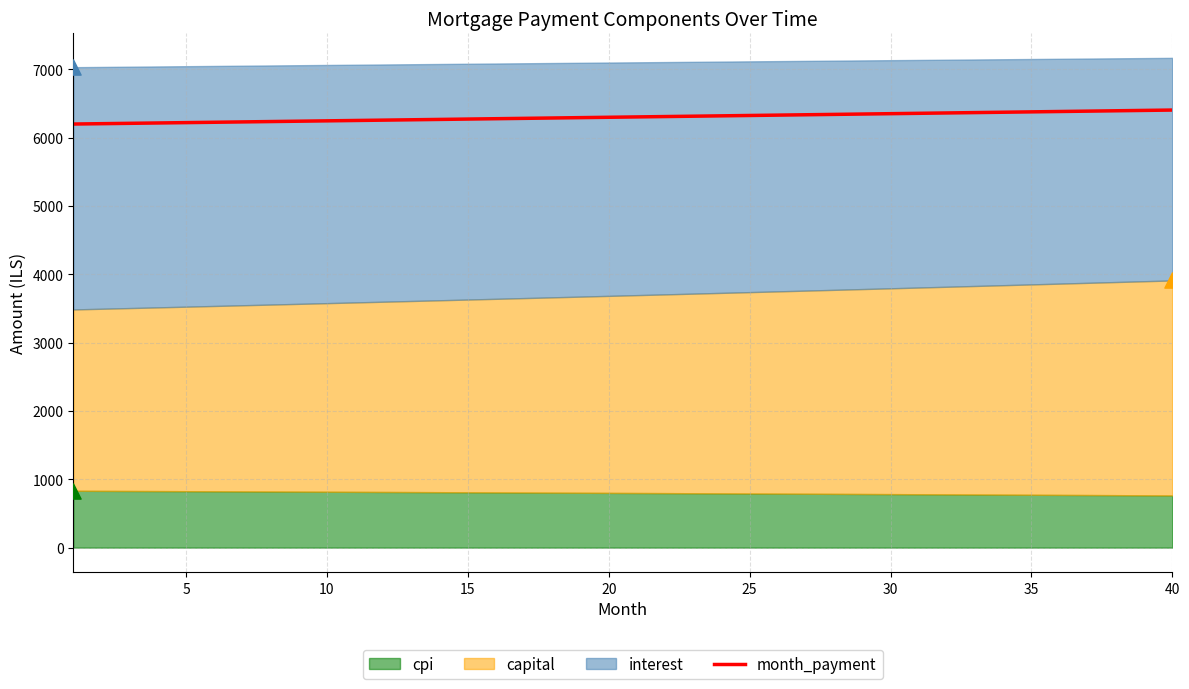

What is the minimum value for month_payment?

6197.5